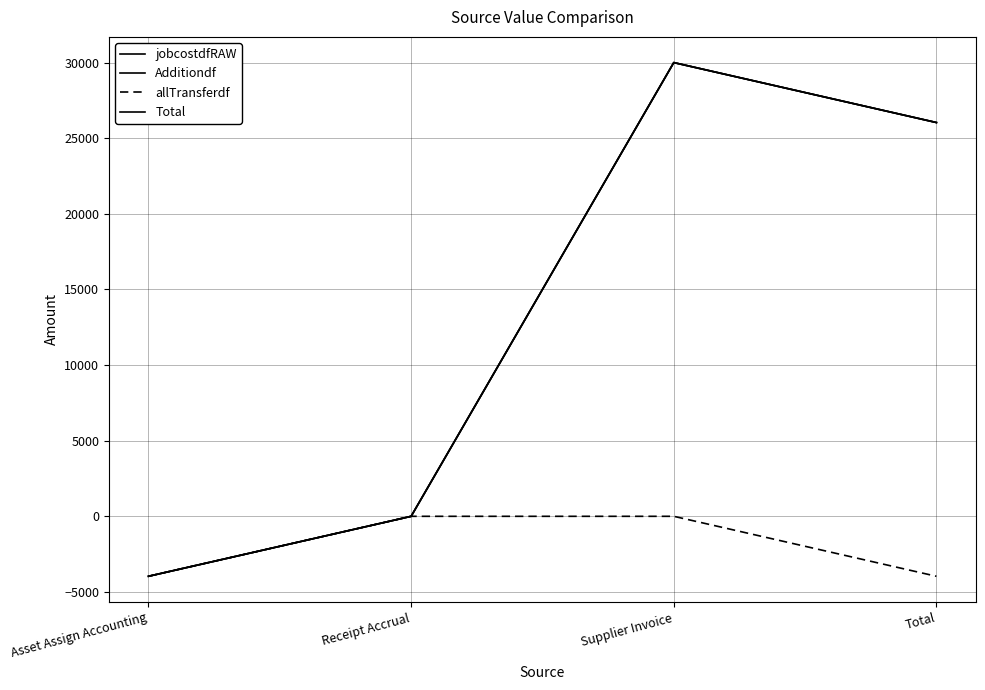

True or false: Additiondf and jobcostdfRAW cross at least once.

False